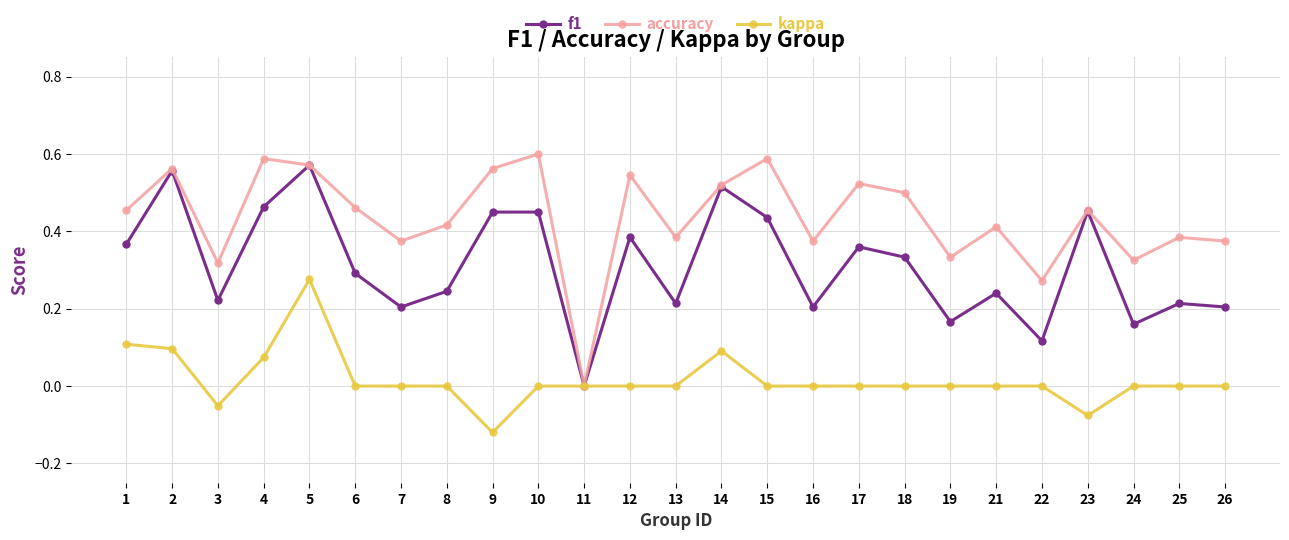

At which label does kappa reach its peak?

5